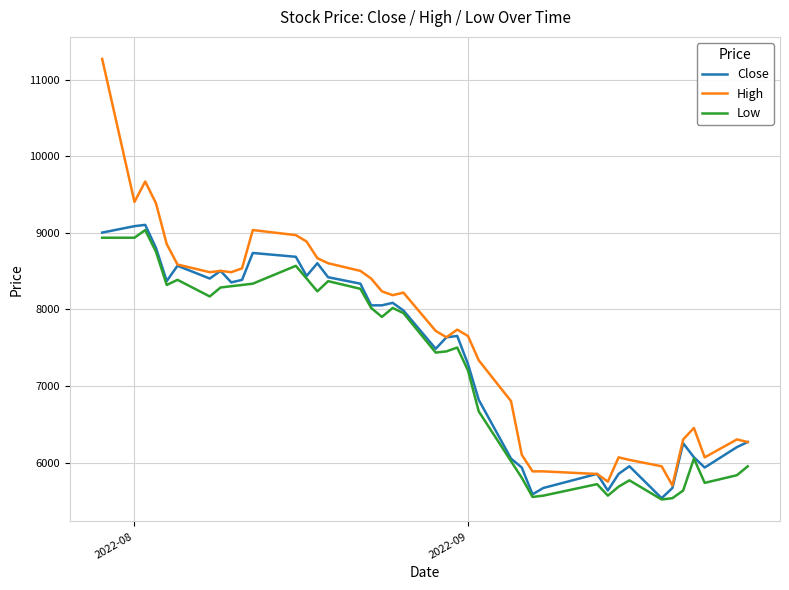

Which series has the widest spread of values?

High